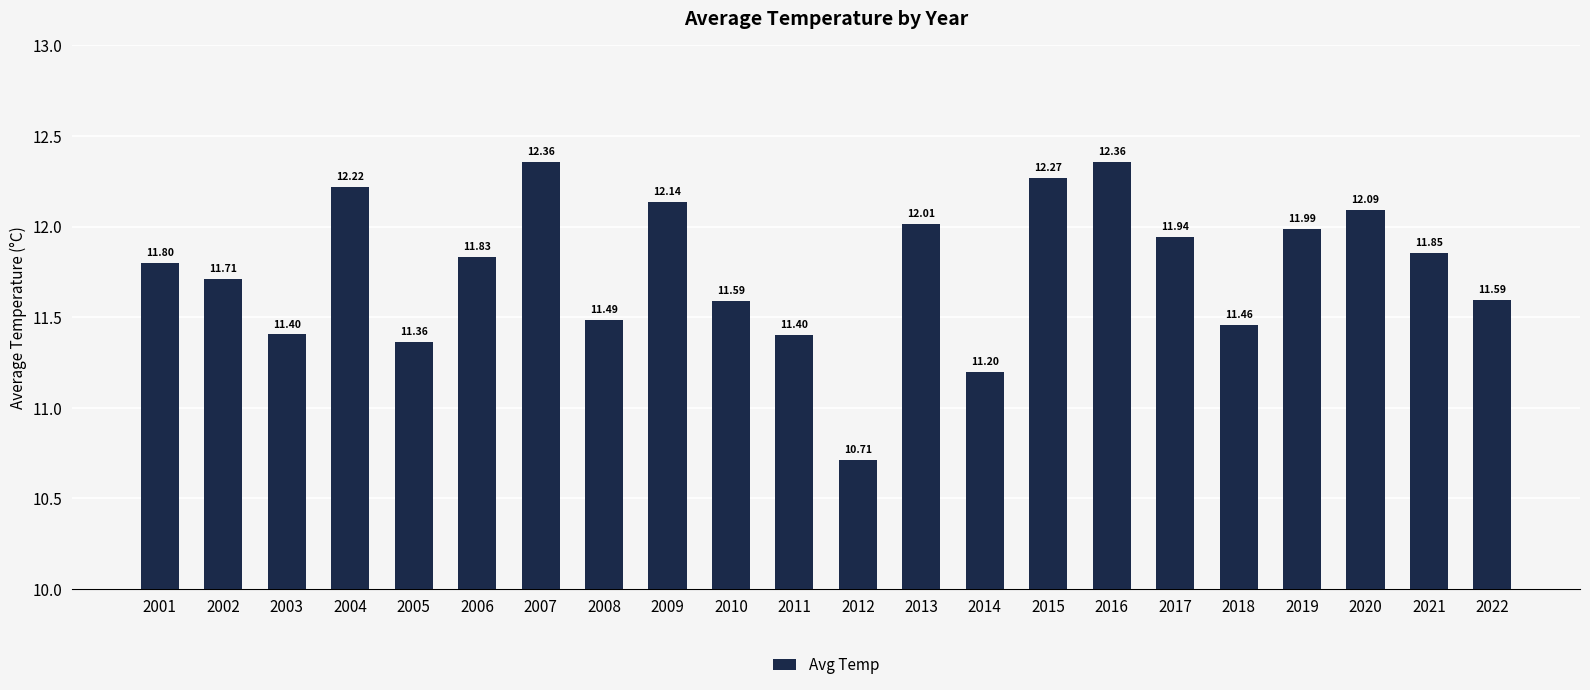

What is the average value?

11.8